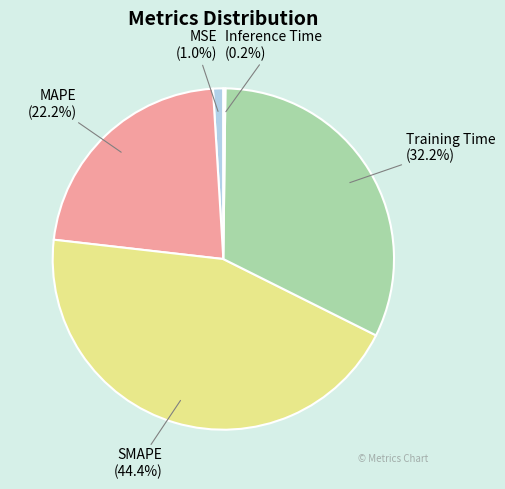

The MSE slice represents 9% of the pie. True or false?

False